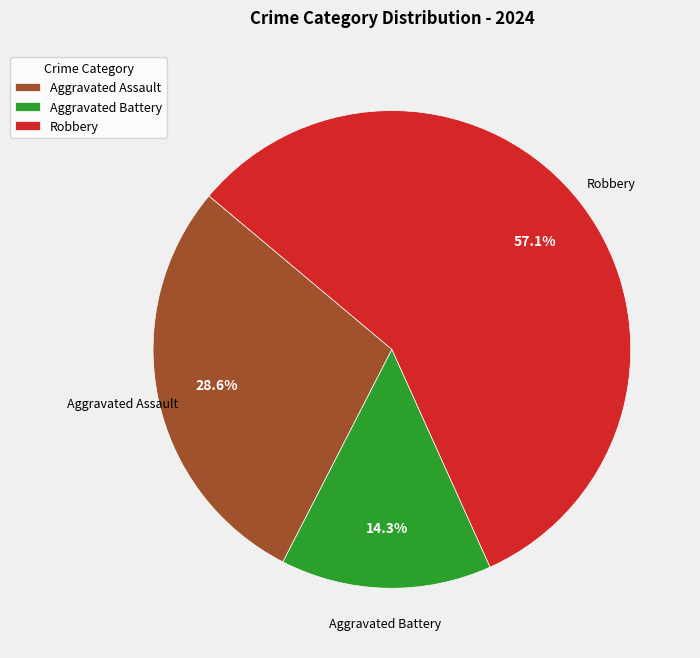

Which has a higher value, Aggravated Battery or Aggravated Assault?

Aggravated Assault